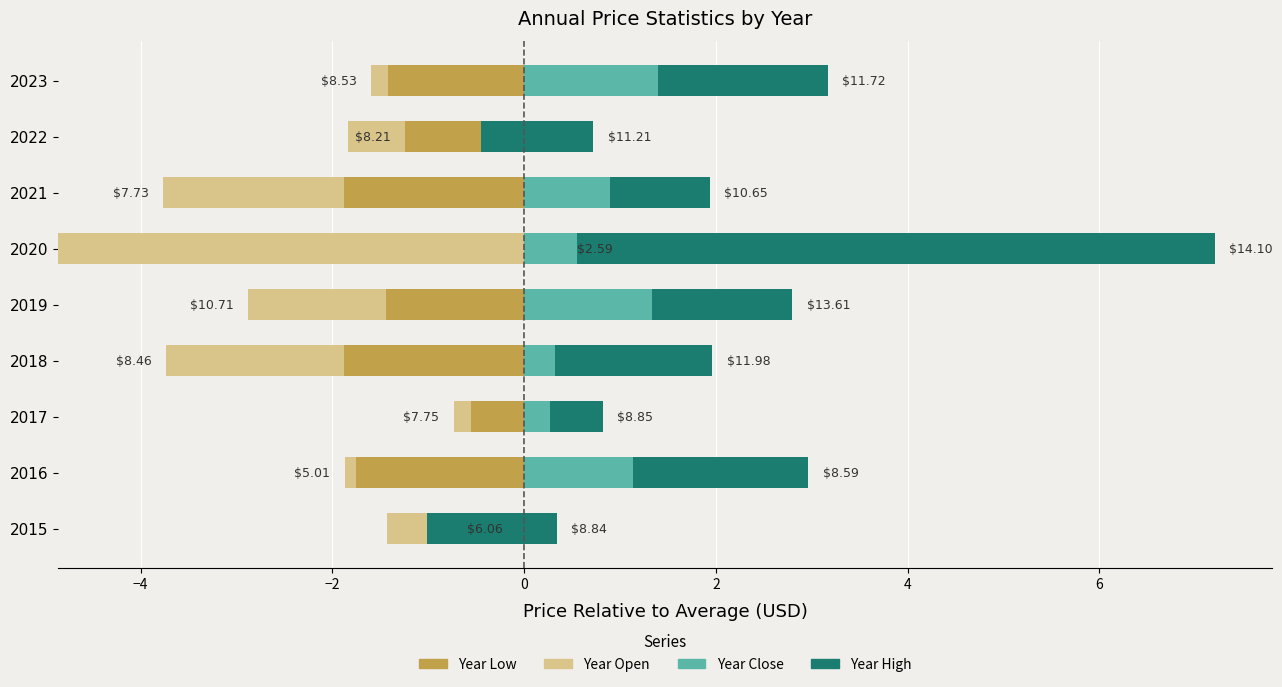

What is the minimum value shown in the chart?

-4.9